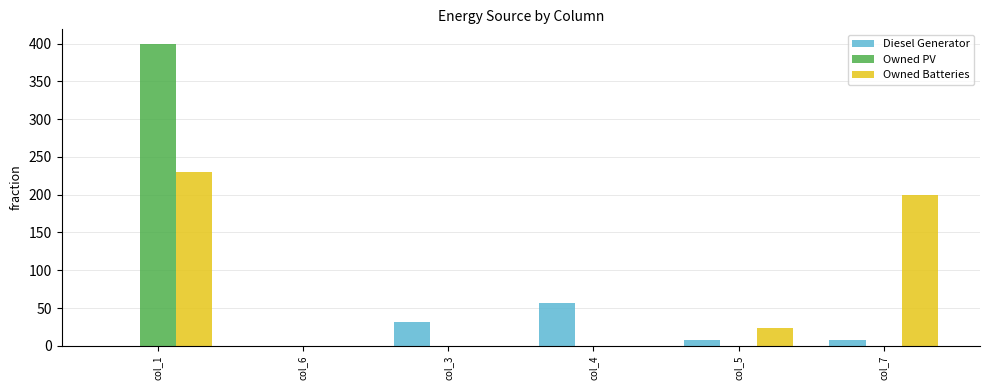

Between col_1 and col_4, which series saw the biggest shift?

Owned PV